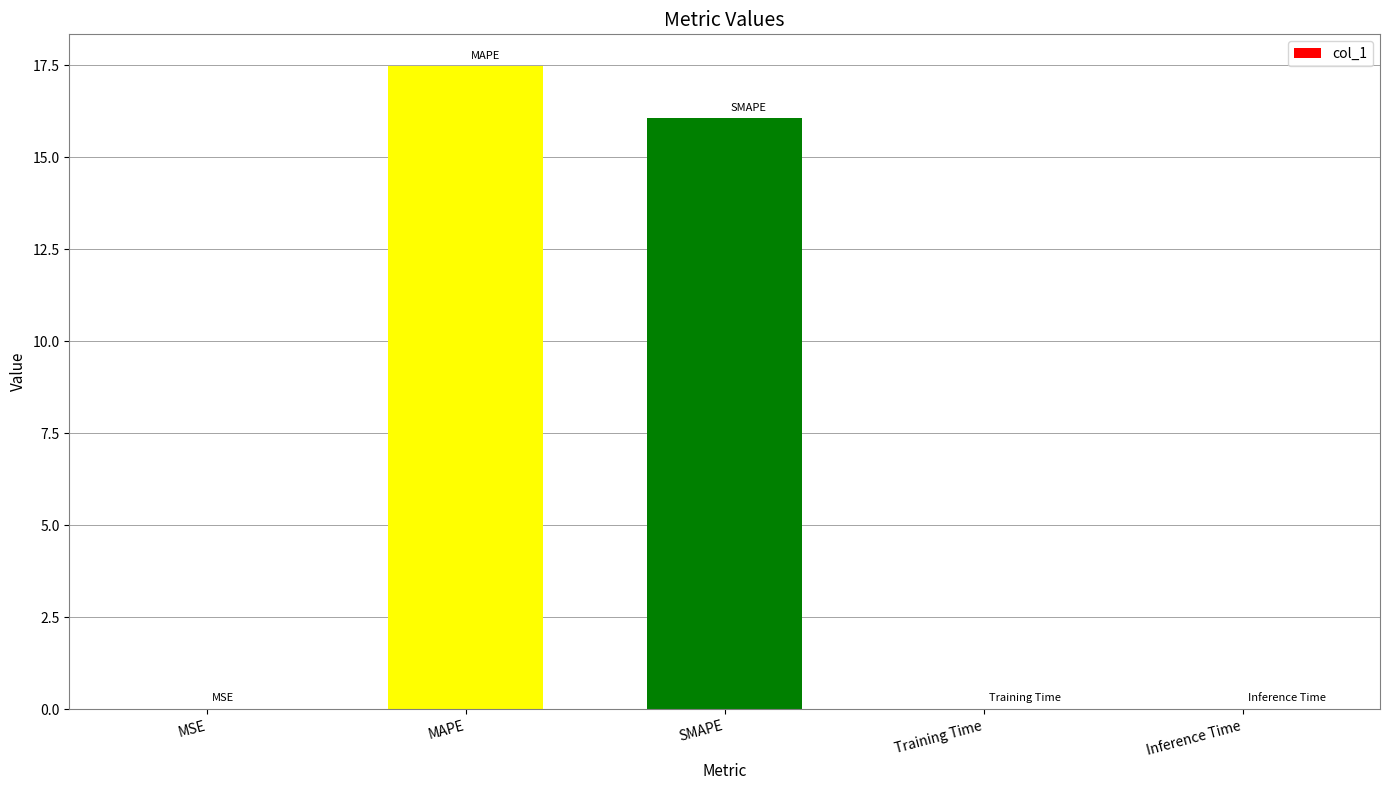

At which category does the chart reach its peak across all series?

MAPE